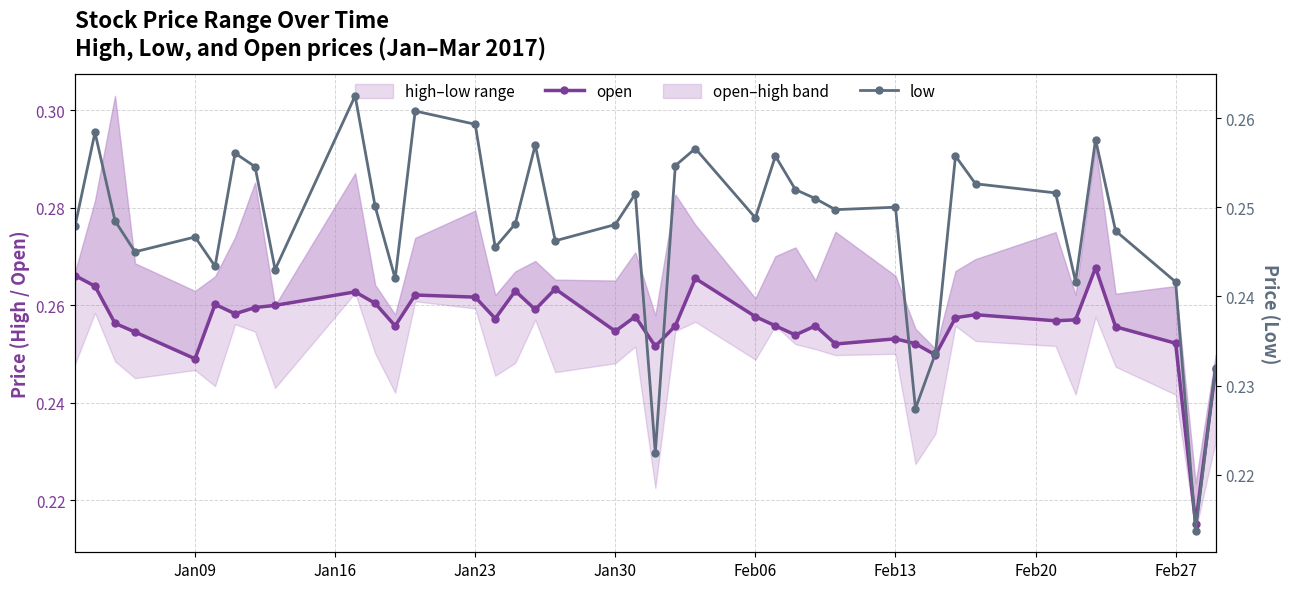

Which series has the largest total across all categories?

open